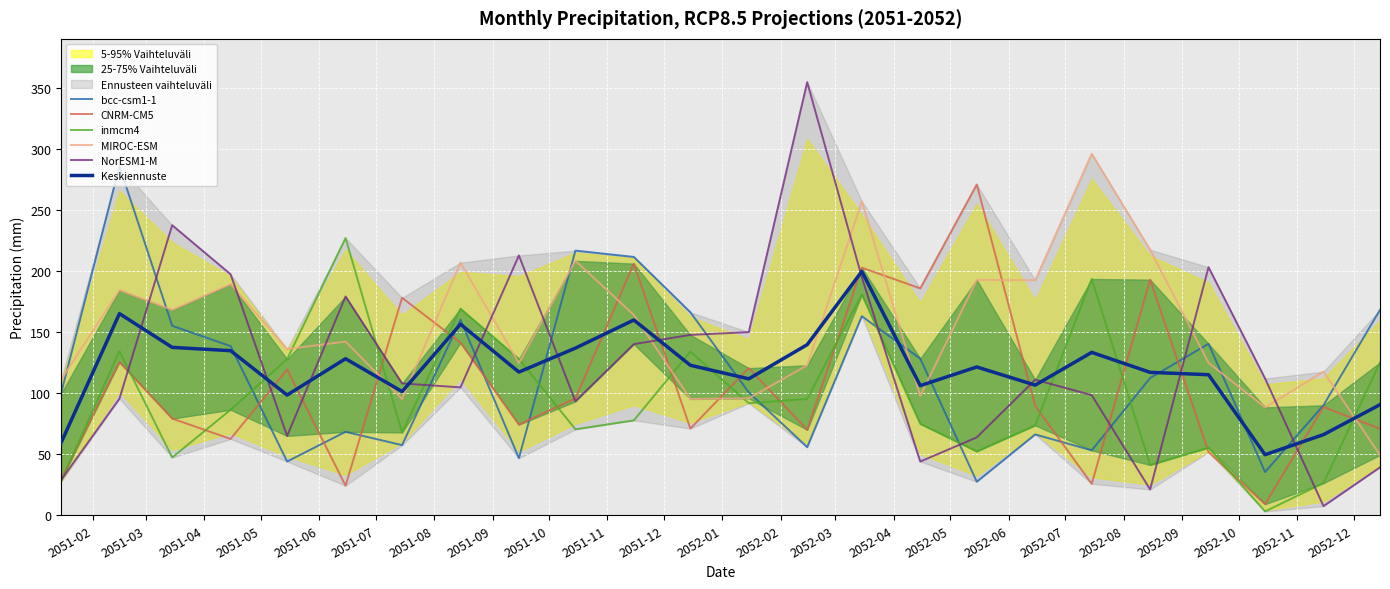

After their last crossing, which series has the higher values: bcc-csm1-1 or inmcm4?

bcc-csm1-1